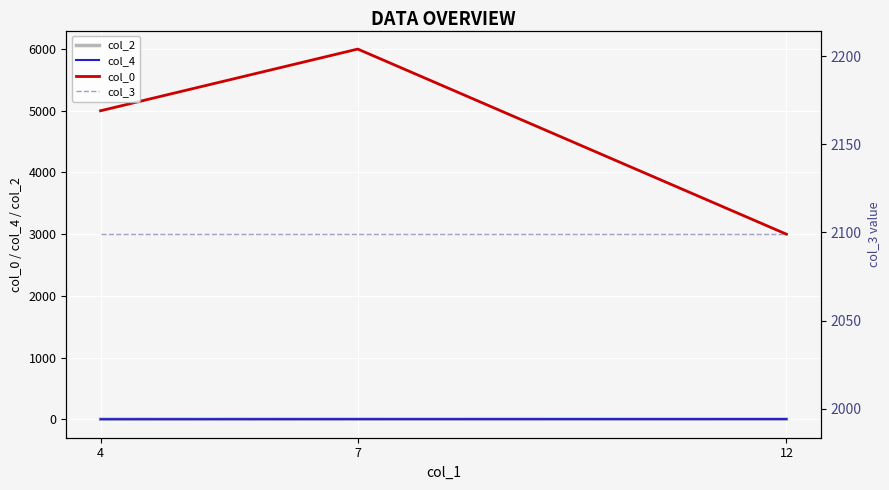

The value of col_0 at 12 is 3000. True or false?

True